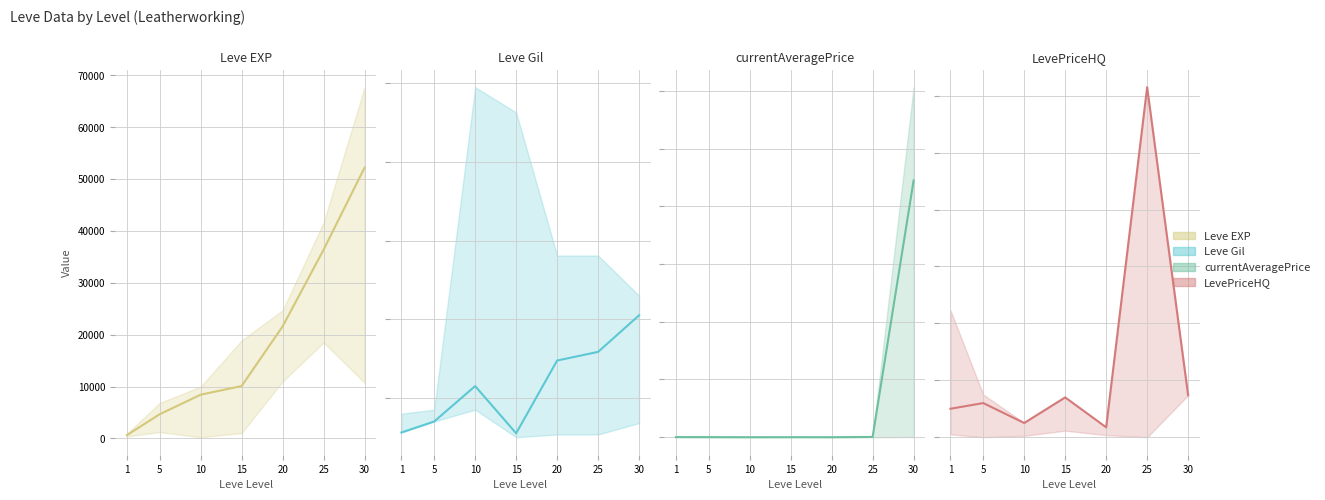

Reading right to left, what are all the values shown in this chart?

Leve EXP (mid): 52220	36390	21600	10100	8430	4660	630
Leve Gil (mid): 410	317	295	110	230	140	112
currentAveragePrice (mid): 22230046	26332	1797	1972	440	9503	10002
LevePriceHQ (mid): 14736	123000	3482	14000	5000	12000	10002